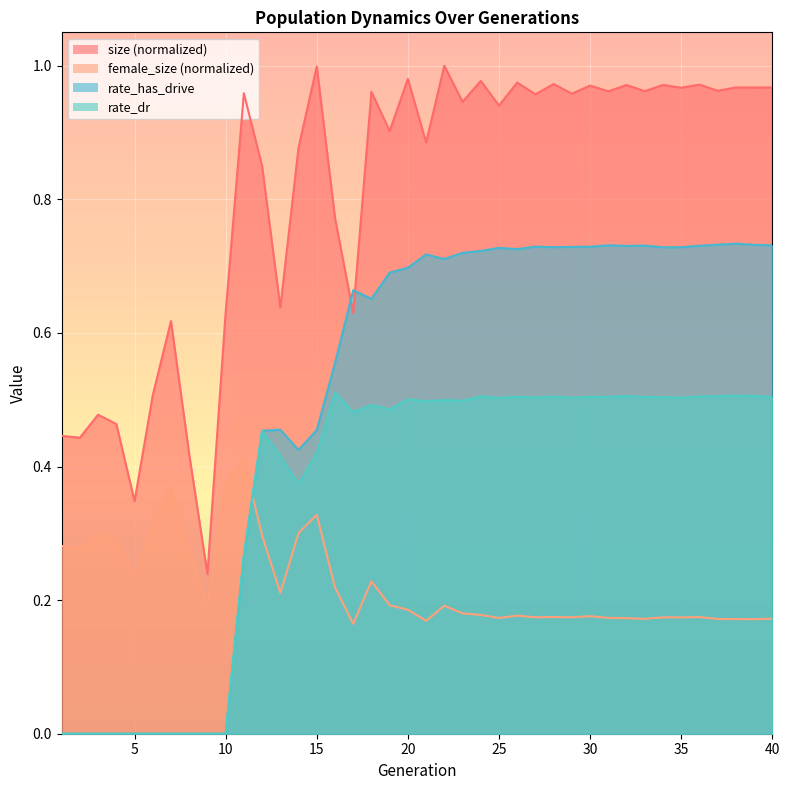

What is the difference between the maximum and minimum values in the rate_has_drive series?

0.7